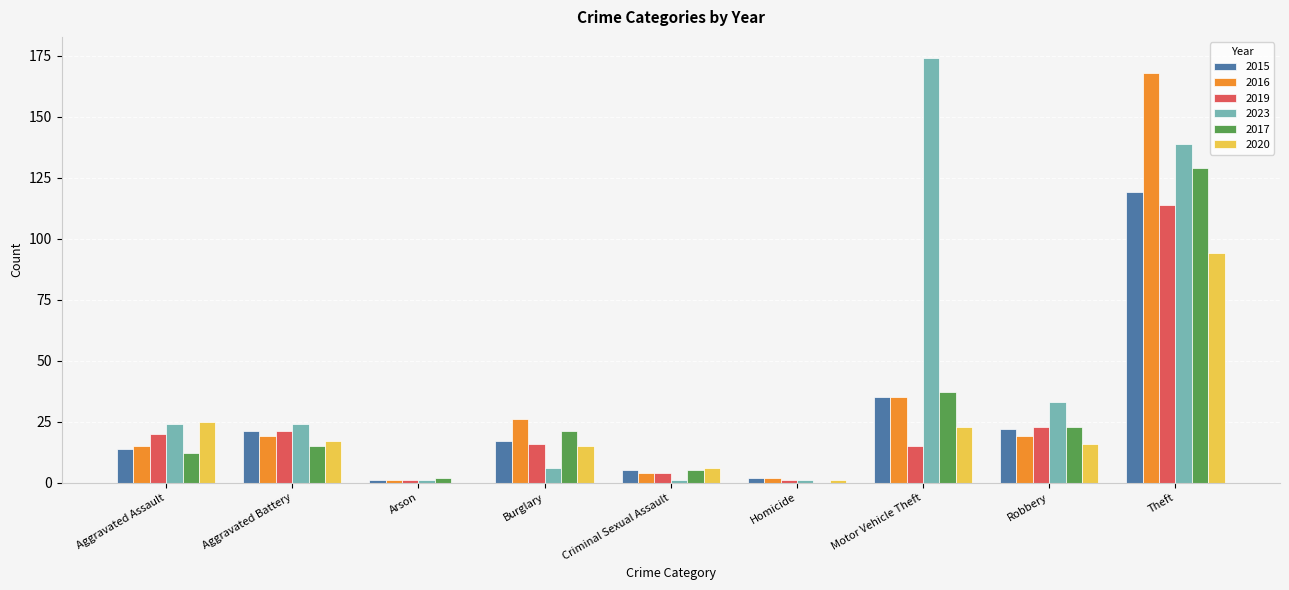

How many groups of bars are there?

9